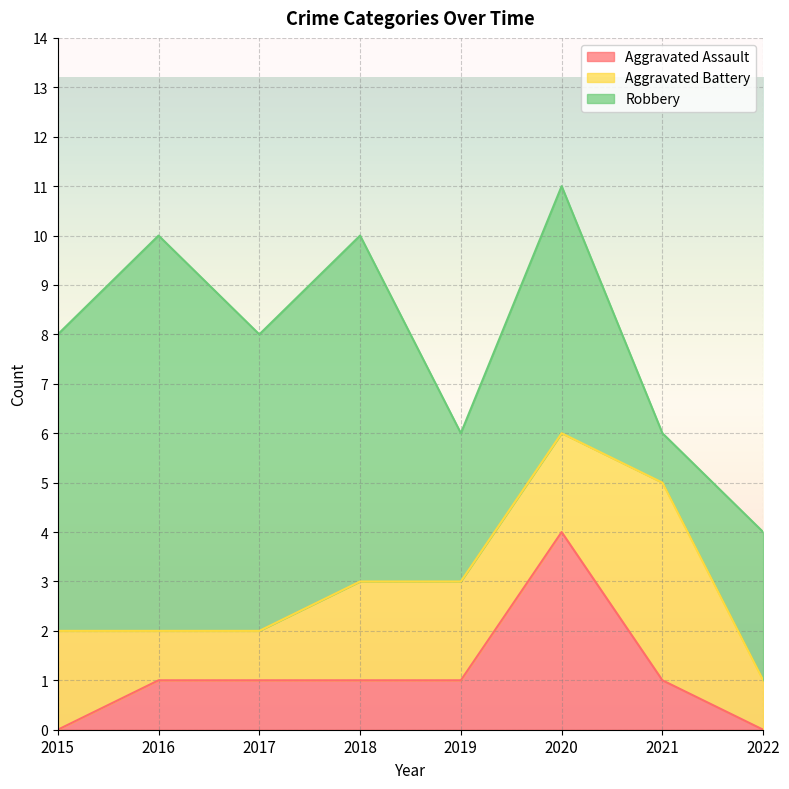

What is the minimum value for Aggravated Battery?

1